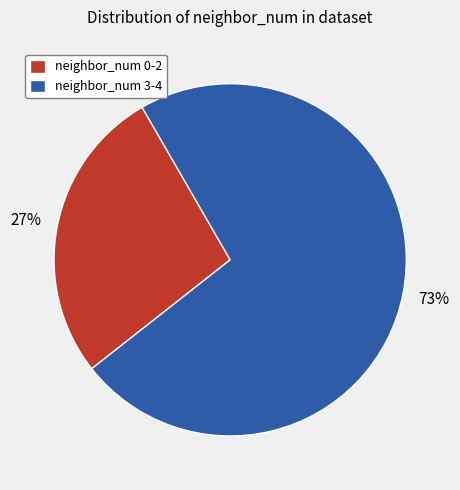

Approximately how many times larger is the value at neighbor_num 3-4 compared to neighbor_num 0-2?

2.7